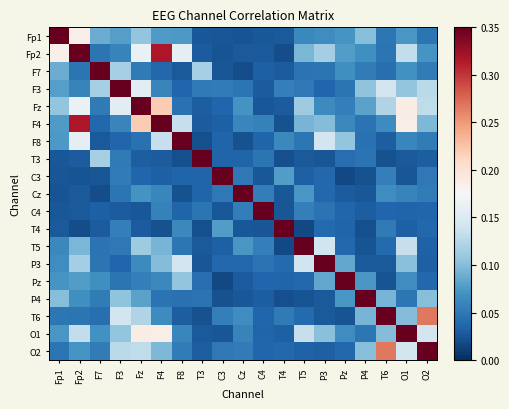

Reading right to left, list all the values displayed in this chart.

Fp1: O2=0.0	O1=0.1	T6=0.0	P4=0.1	Pz=0.1	P3=0.1	T5=0.1	T4=0.0	C4=0.0	Cz=0.0	C3=0.0	T3=0.0	F8=0.1	F4=0.1	Fz=0.1	F3=0.1	F7=0.1	Fp2=0.2	Fp1=1.0
Fp2: O2=0.1	O1=0.1	T6=0.0	P4=0.1	Pz=0.1	P3=0.1	T5=0.1	T4=0.0	C4=0.0	Cz=0.0	C3=0.0	T3=0.0	F8=0.2	F4=0.3	Fz=0.2	F3=0.1	F7=0.0	Fp2=1.0	Fp1=0.2
F7: O2=0.1	O1=0.1	T6=0.0	P4=0.1	Pz=0.1	P3=0.0	T5=0.0	T4=0.0	C4=0.0	Cz=0.0	C3=0.0	T3=0.1	F8=0.0	F4=0.0	Fz=0.1	F3=0.1	F7=1.0	Fp2=0.0	Fp1=0.1
F3: O2=0.1	O1=0.1	T6=0.1	P4=0.1	Pz=0.0	P3=0.0	T5=0.1	T4=0.1	C4=0.0	Cz=0.0	C3=0.1	T3=0.1	F8=0.0	F4=0.1	Fz=0.2	F3=1.0	F7=0.1	Fp2=0.1	Fp1=0.1
Fz: O2=0.1	O1=0.2	T6=0.1	P4=0.1	Pz=0.1	P3=0.1	T5=0.1	T4=0.0	C4=0.0	Cz=0.1	C3=0.0	T3=0.0	F8=0.0	F4=0.2	Fz=1.0	F3=0.2	F7=0.1	Fp2=0.2	Fp1=0.1
F4: O2=0.1	O1=0.2	T6=0.1	P4=0.0	Pz=0.1	P3=0.1	T5=0.1	T4=0.0	C4=0.1	Cz=0.1	C3=0.0	T3=0.0	F8=0.1	F4=1.0	Fz=0.2	F3=0.1	F7=0.0	Fp2=0.3	Fp1=0.1
F8: O2=0.1	O1=0.1	T6=0.0	P4=0.0	Pz=0.1	P3=0.1	T5=0.0	T4=0.1	C4=0.0	Cz=0.0	C3=0.0	T3=0.0	F8=1.0	F4=0.1	Fz=0.0	F3=0.0	F7=0.0	Fp2=0.2	Fp1=0.1
T3: O2=0.0	O1=0.0	T6=0.0	P4=0.0	Pz=0.0	P3=0.0	T5=0.0	T4=0.0	C4=0.0	Cz=0.0	C3=0.0	T3=1.0	F8=0.0	F4=0.0	Fz=0.0	F3=0.1	F7=0.1	Fp2=0.0	Fp1=0.0
C3: O2=0.1	O1=0.0	T6=0.1	P4=0.0	Pz=0.0	P3=0.0	T5=0.0	T4=0.1	C4=0.0	Cz=0.1	C3=1.0	T3=0.0	F8=0.0	F4=0.0	Fz=0.0	F3=0.1	F7=0.0	Fp2=0.0	Fp1=0.0
Cz: O2=0.1	O1=0.1	T6=0.1	P4=0.0	Pz=0.0	P3=0.0	T5=0.1	T4=0.0	C4=0.1	Cz=1.0	C3=0.1	T3=0.0	F8=0.0	F4=0.1	Fz=0.1	F3=0.0	F7=0.0	Fp2=0.0	Fp1=0.0
C4: O2=0.0	O1=0.0	T6=0.0	P4=0.0	Pz=0.0	P3=0.0	T5=0.1	T4=0.0	C4=1.0	Cz=0.1	C3=0.0	T3=0.0	F8=0.0	F4=0.1	Fz=0.0	F3=0.0	F7=0.0	Fp2=0.0	Fp1=0.0
T4: O2=0.0	O1=0.0	T6=0.1	P4=0.0	Pz=0.0	P3=0.0	T5=0.0	T4=1.0	C4=0.0	Cz=0.0	C3=0.1	T3=0.0	F8=0.1	F4=0.0	Fz=0.0	F3=0.1	F7=0.0	Fp2=0.0	Fp1=0.0
T5: O2=0.0	O1=0.1	T6=0.0	P4=0.0	Pz=0.0	P3=0.1	T5=1.0	T4=0.0	C4=0.1	Cz=0.1	C3=0.0	T3=0.0	F8=0.0	F4=0.1	Fz=0.1	F3=0.1	F7=0.0	Fp2=0.1	Fp1=0.1
P3: O2=0.0	O1=0.1	T6=0.0	P4=0.0	Pz=0.1	P3=1.0	T5=0.1	T4=0.0	C4=0.0	Cz=0.0	C3=0.0	T3=0.0	F8=0.1	F4=0.1	Fz=0.1	F3=0.0	F7=0.0	Fp2=0.1	Fp1=0.1
Pz: O2=0.0	O1=0.1	T6=0.0	P4=0.1	Pz=1.0	P3=0.1	T5=0.0	T4=0.0	C4=0.0	Cz=0.0	C3=0.0	T3=0.0	F8=0.1	F4=0.1	Fz=0.1	F3=0.0	F7=0.1	Fp2=0.1	Fp1=0.1
P4: O2=0.1	O1=0.0	T6=0.1	P4=1.0	Pz=0.1	P3=0.0	T5=0.0	T4=0.0	C4=0.0	Cz=0.0	C3=0.0	T3=0.0	F8=0.0	F4=0.0	Fz=0.1	F3=0.1	F7=0.1	Fp2=0.1	Fp1=0.1
T6: O2=0.3	O1=0.1	T6=1.0	P4=0.1	Pz=0.0	P3=0.0	T5=0.0	T4=0.1	C4=0.0	Cz=0.1	C3=0.1	T3=0.0	F8=0.0	F4=0.1	Fz=0.1	F3=0.1	F7=0.0	Fp2=0.0	Fp1=0.0
O1: O2=0.1	O1=1.0	T6=0.1	P4=0.0	Pz=0.1	P3=0.1	T5=0.1	T4=0.0	C4=0.0	Cz=0.1	C3=0.0	T3=0.0	F8=0.1	F4=0.2	Fz=0.2	F3=0.1	F7=0.1	Fp2=0.1	Fp1=0.1
O2: O2=1.0	O1=0.1	T6=0.3	P4=0.1	Pz=0.0	P3=0.0	T5=0.0	T4=0.0	C4=0.0	Cz=0.1	C3=0.1	T3=0.0	F8=0.1	F4=0.1	Fz=0.1	F3=0.1	F7=0.1	Fp2=0.1	Fp1=0.0